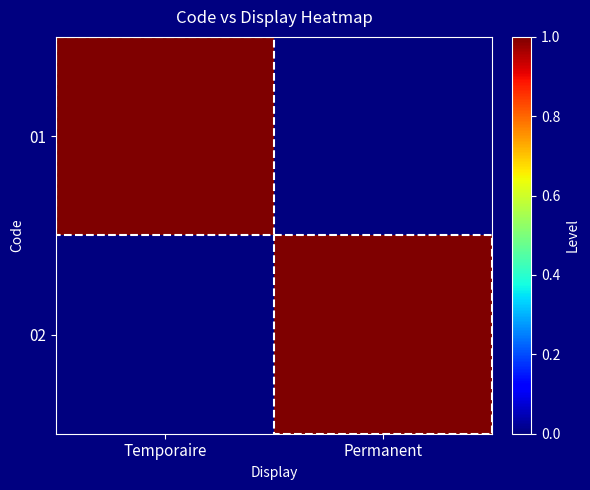

Reading left to right, transcribe all the data shown in this chart.

01: Temporaire=1	Permanent=0
02: Temporaire=0	Permanent=1